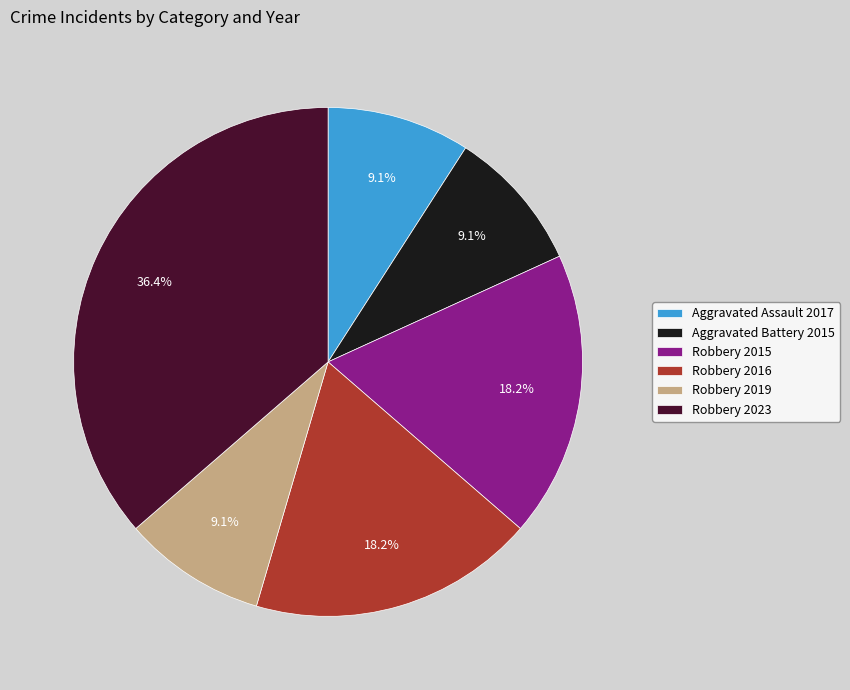

Combined, what portion of the pie is Robbery 2019 and Robbery 2023?

45.5%